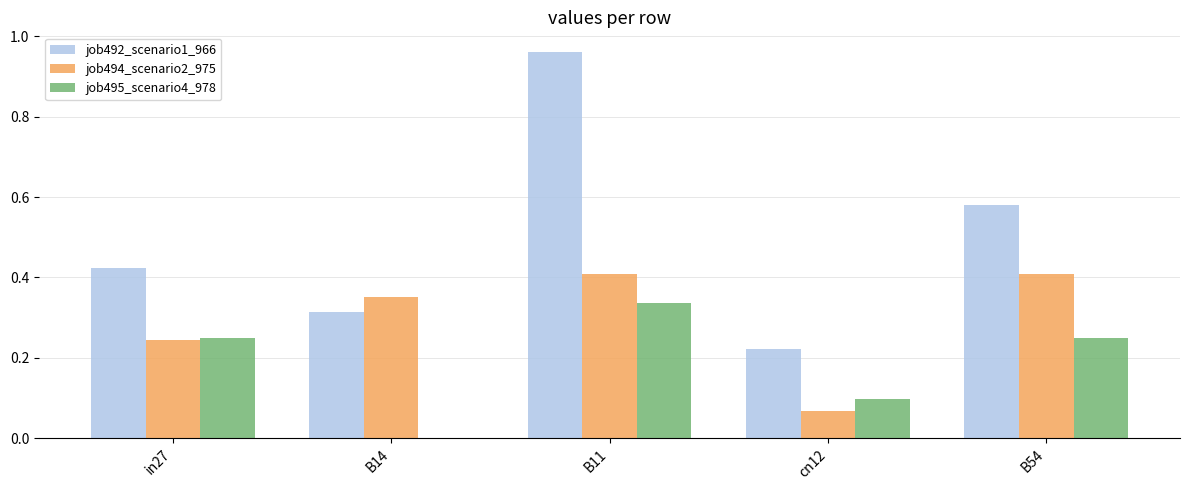

What is the sum of all job494_scenario2_975 values?

1.5